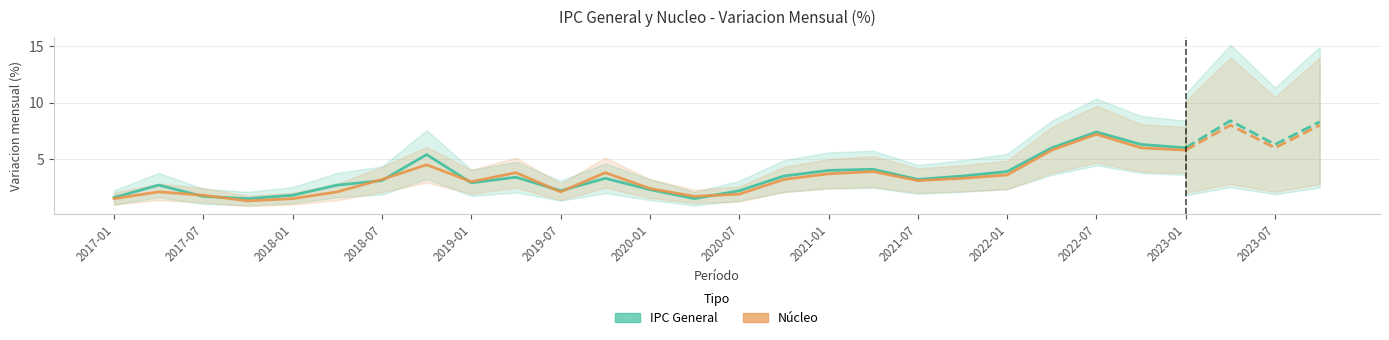

Which series changed the most between 19 and 23?

IPC General